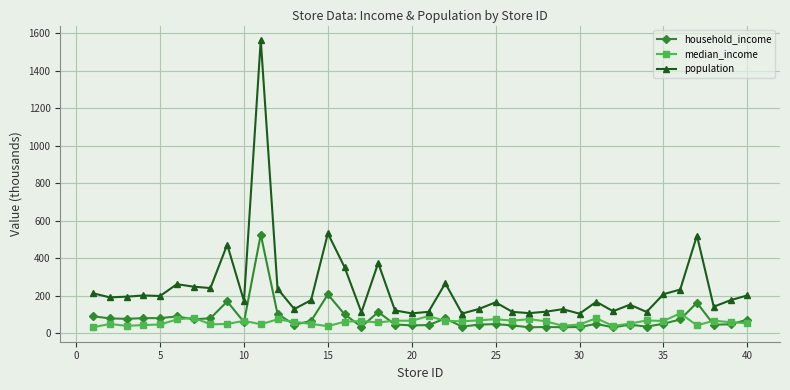

True or false: median_income has more than 0 points higher than both neighbors.

True